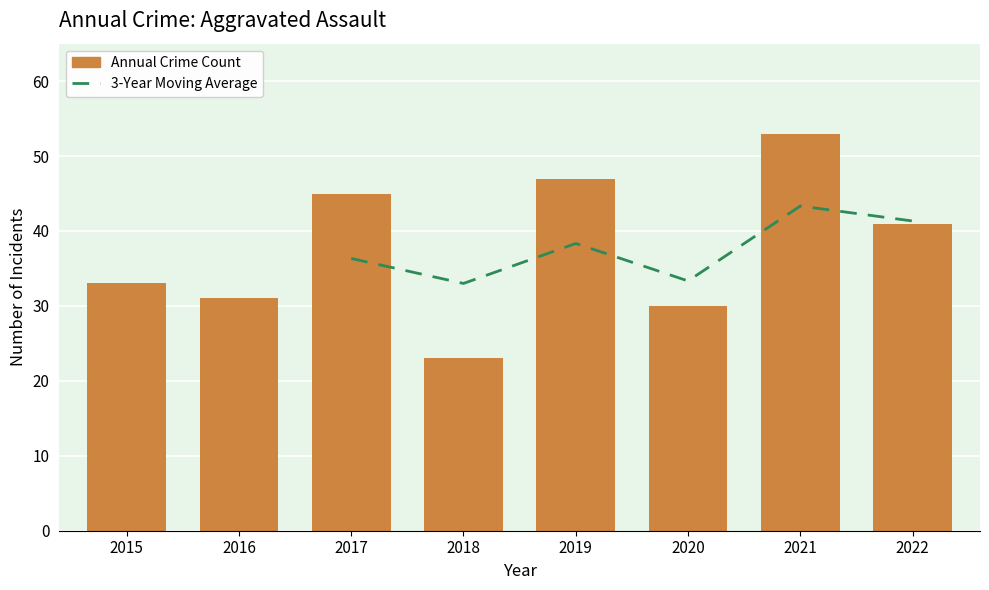

What is the difference between the Annual Crime Count values at 2018 and 2015?

10.0